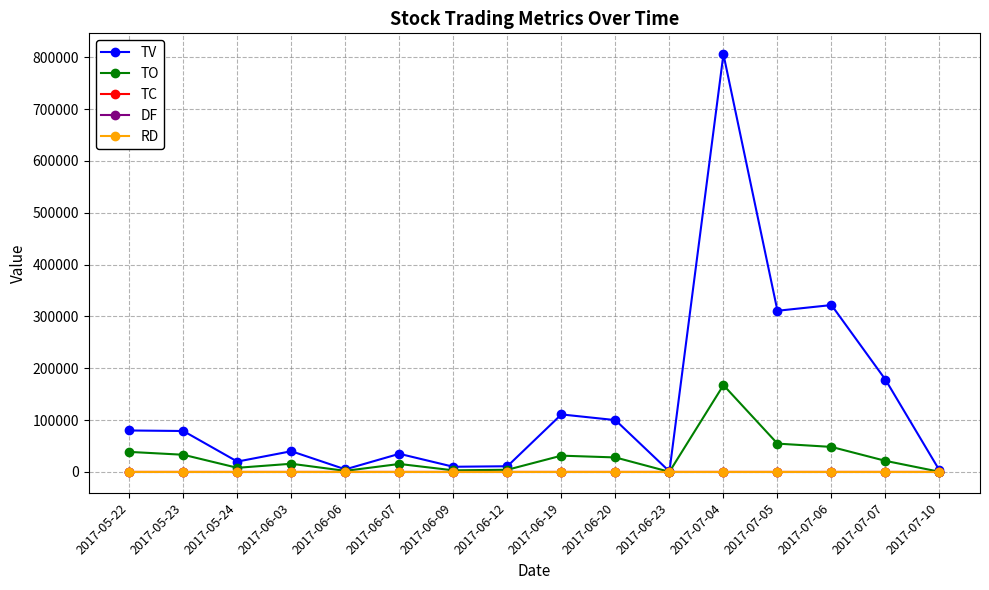

At which category does TV reach its first local valley?

2017-05-24